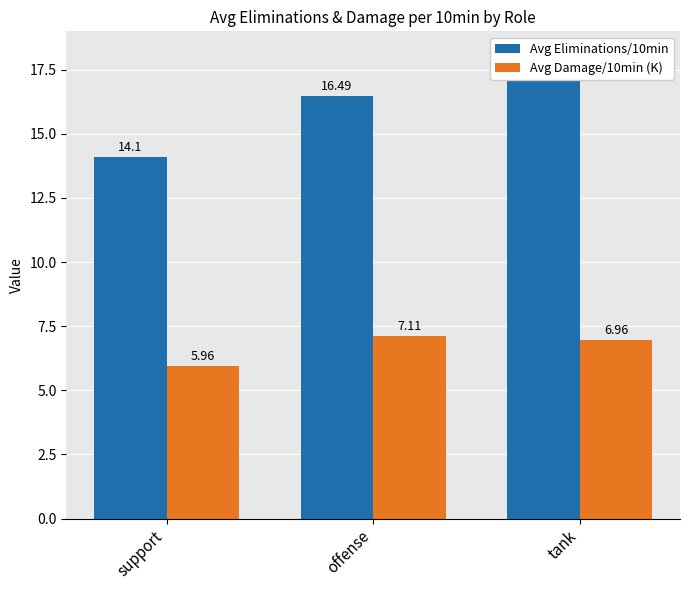

What are all the series names shown in the legend?

Avg Eliminations/10min, Avg Damage/10min (K)